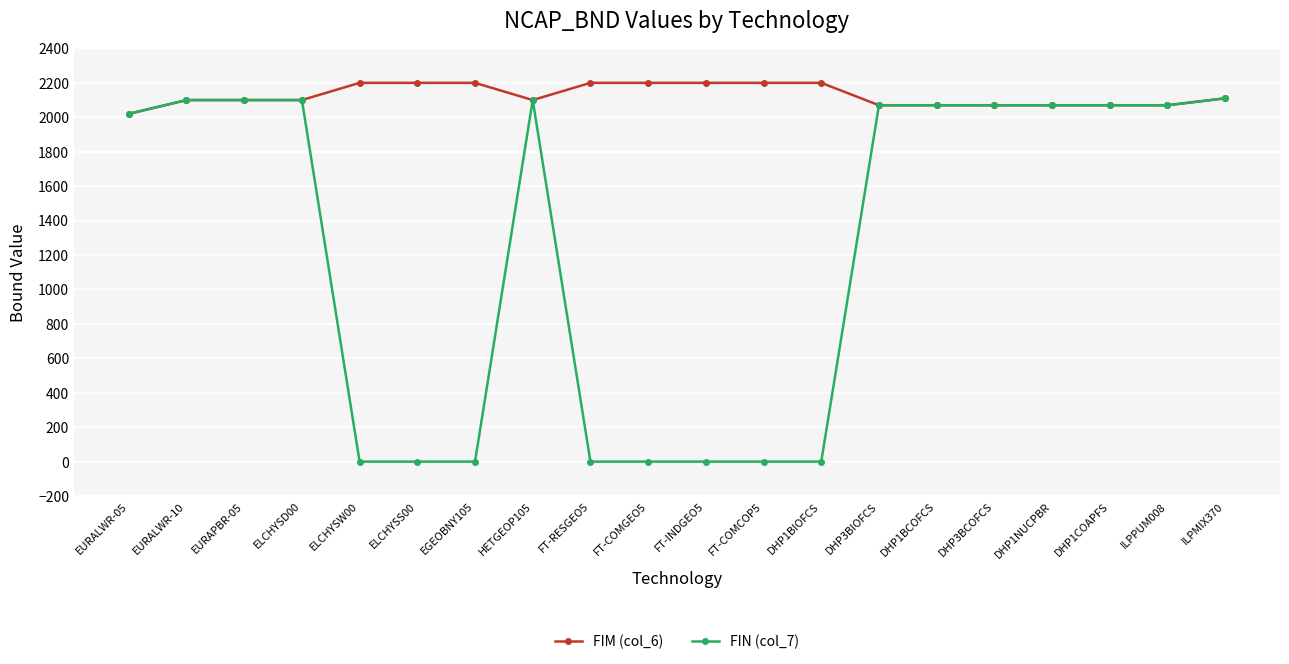

Which series changed the most between ELCHYSD00 and EGEOBNY105?

FIN (col_7)